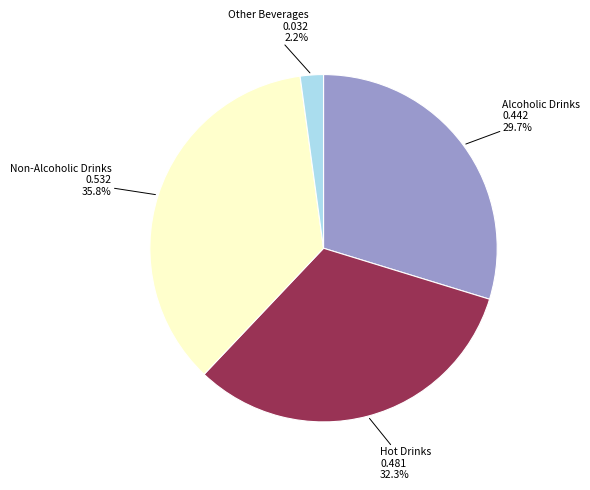

Is there a majority slice in this chart?

No